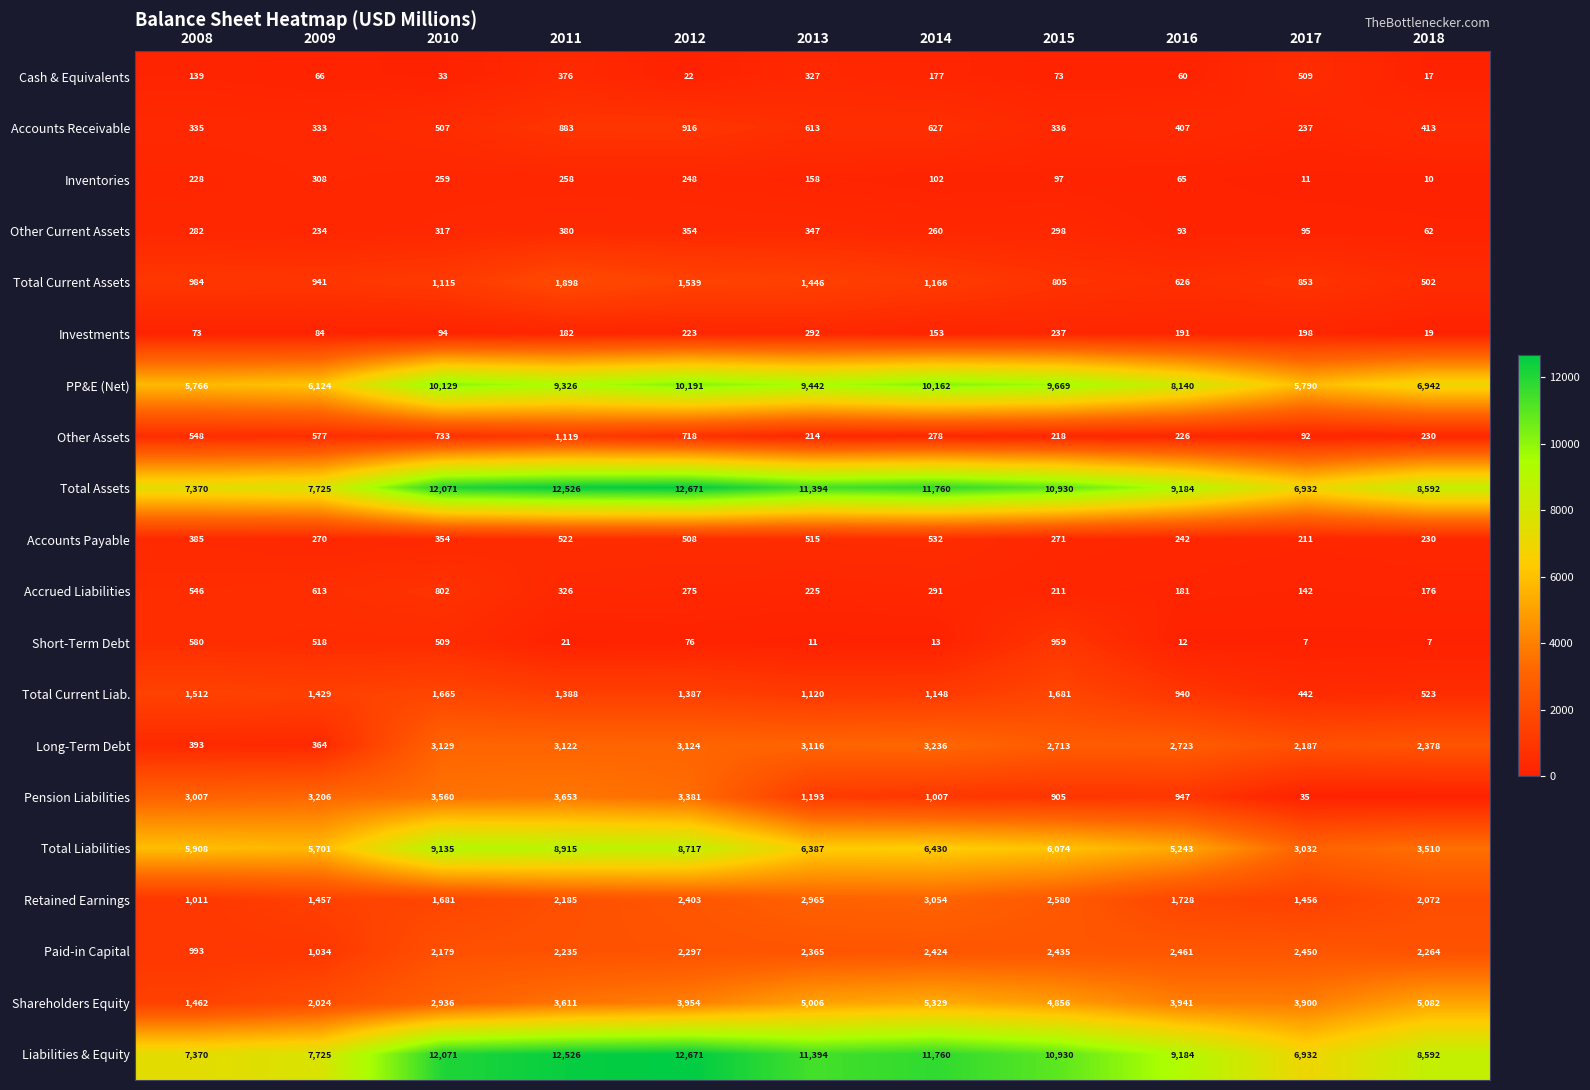

Is the value of Long-Term Debt at 2009 greater than the value of Total Liabilities at 2008?

No